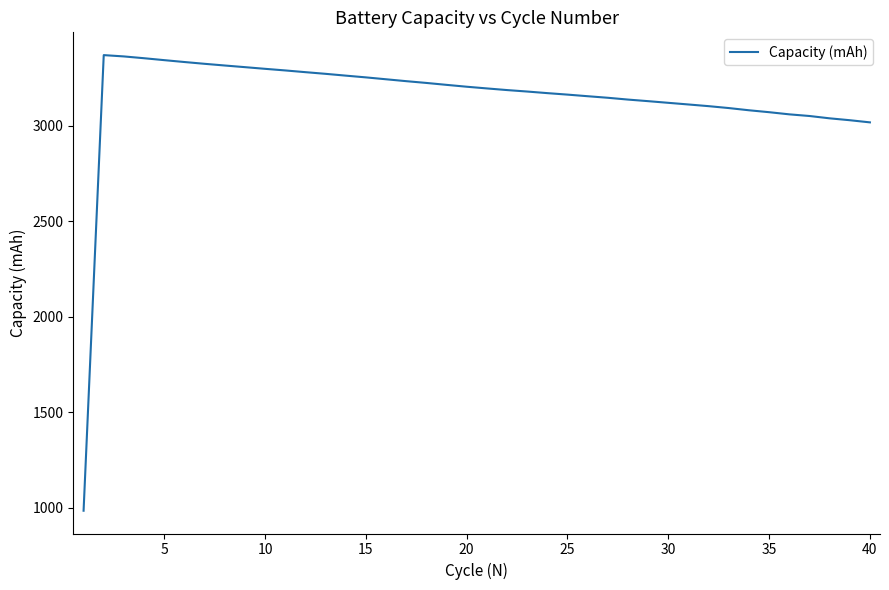

What is the difference between the maximum and second lowest values?

352.1